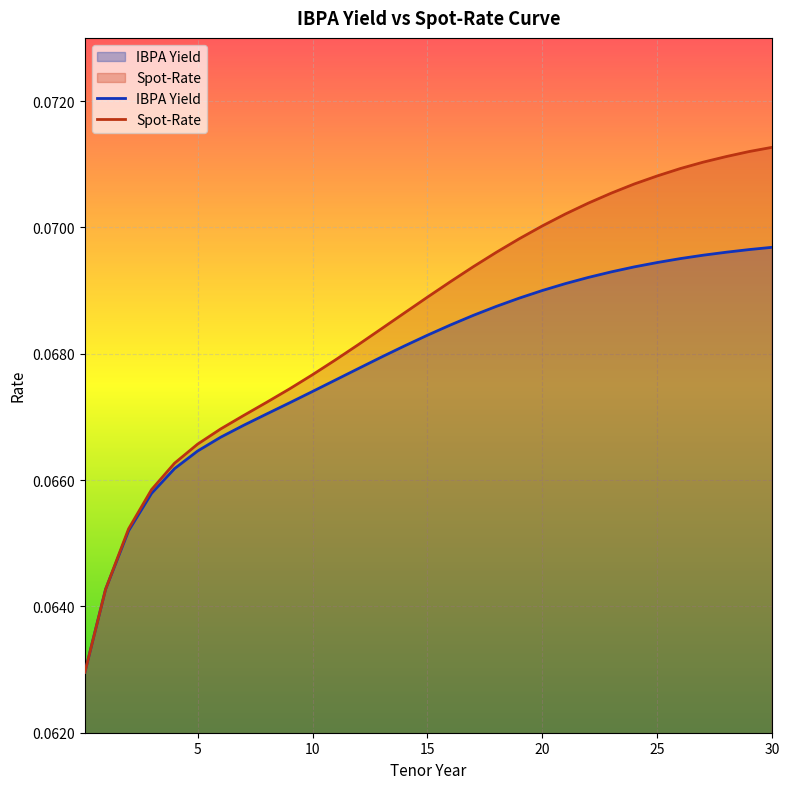

How many lines are shown in the chart?

2